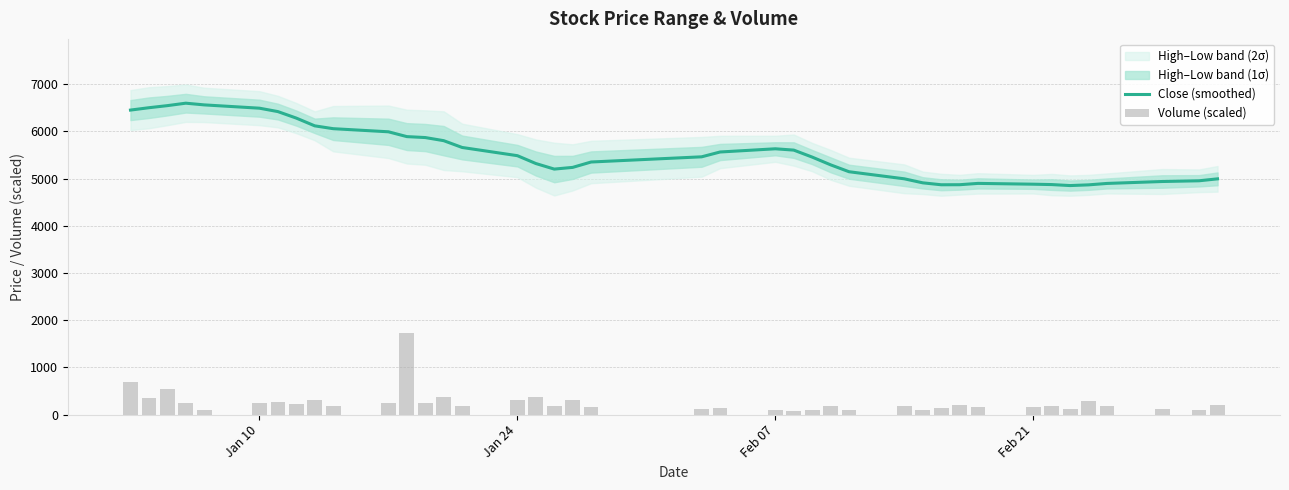

What is the difference between the maximum and minimum values in the Volume (scaled) series?

1655.5